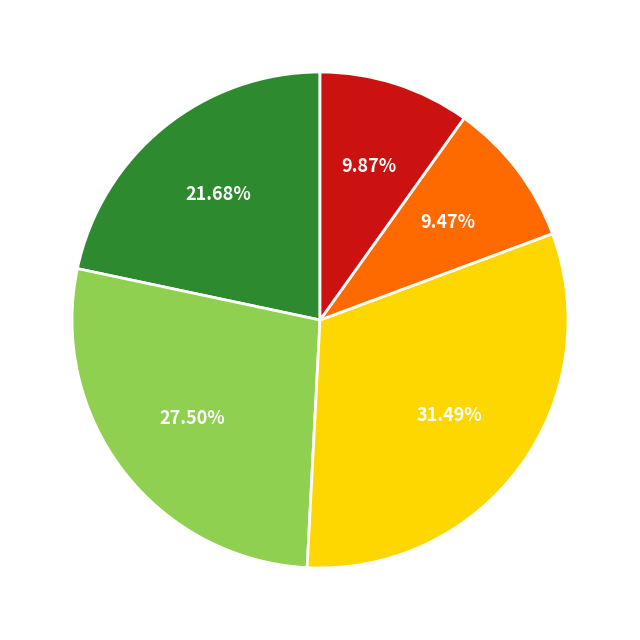

Is there a majority slice in this chart?

No